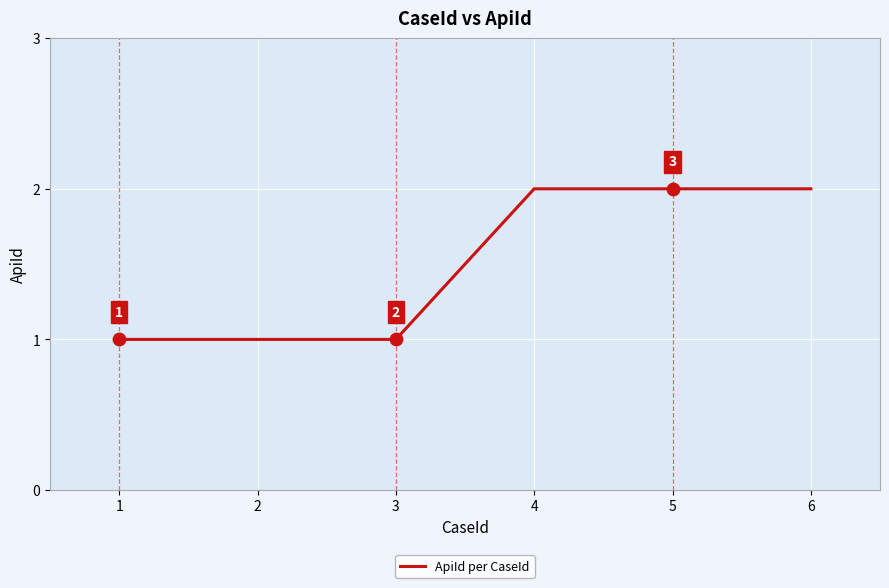

What is the ratio of the value at 5 to the value at 2?

2.0